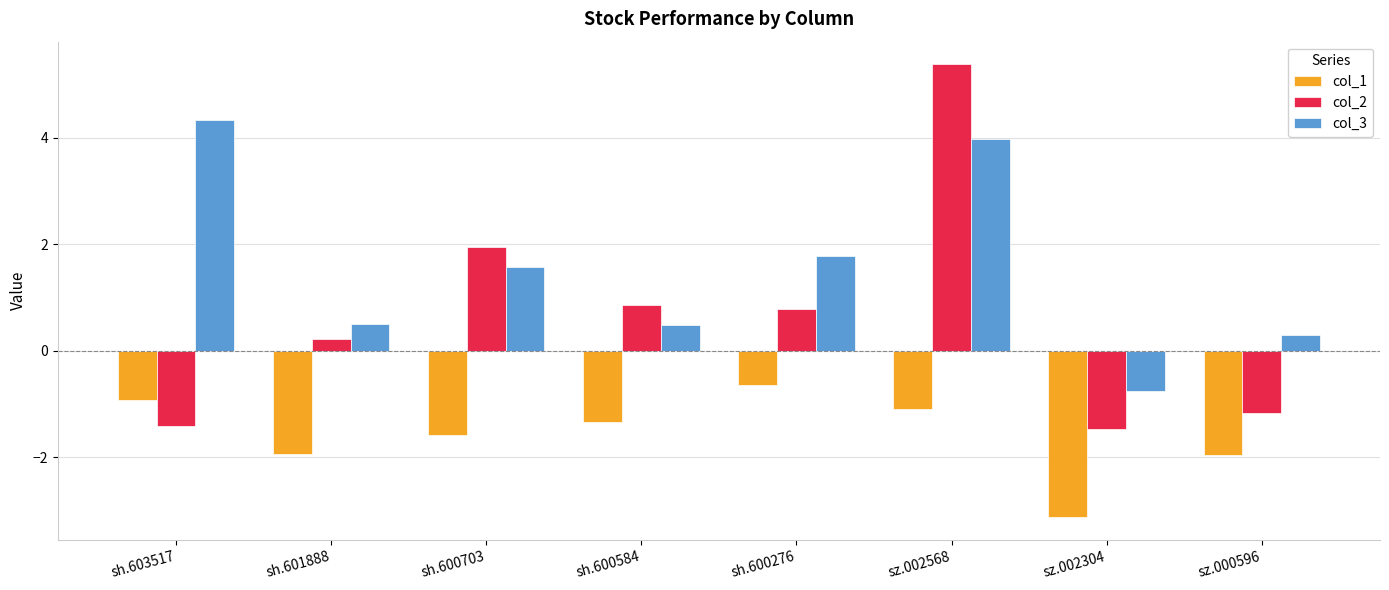

How many values in the col_1 series exceed -1?

2